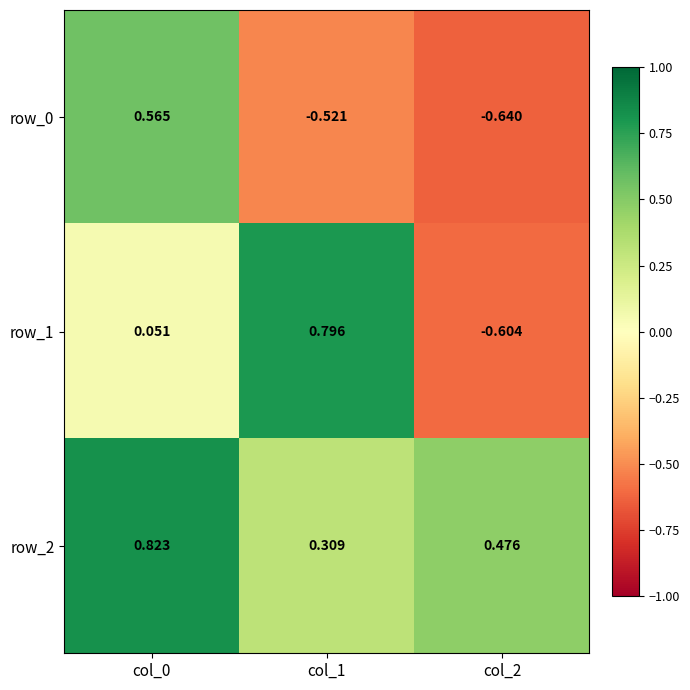

At which category is the sum across all series the highest?

col_0